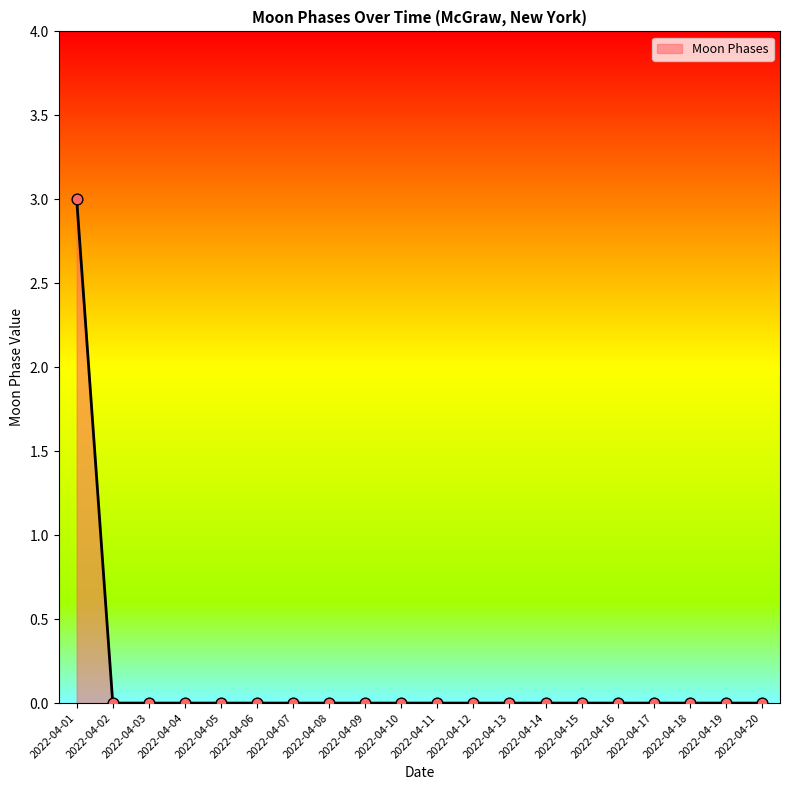

What is the change in value from 2022-04-01 to 2022-04-08?

-3